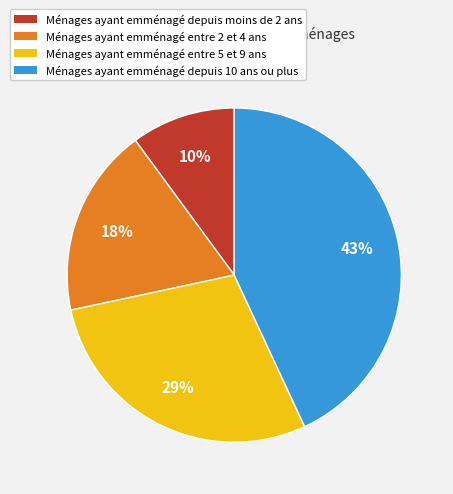

Rank the categories by value from highest to lowest.

Ménages ayant emménagé depuis 10 ans ou plus, Ménages ayant emménagé entre 5 et 9 ans, Ménages ayant emménagé entre 2 et 4 ans, Ménages ayant emménagé depuis moins de 2 ans